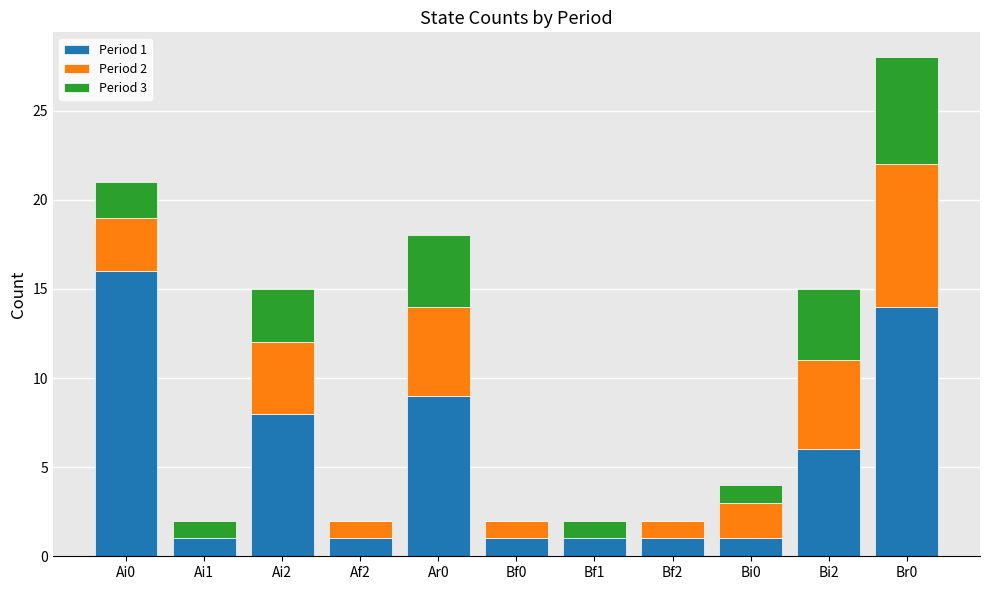

True or false: Period 1 has a value of 2 at Bf1.

False